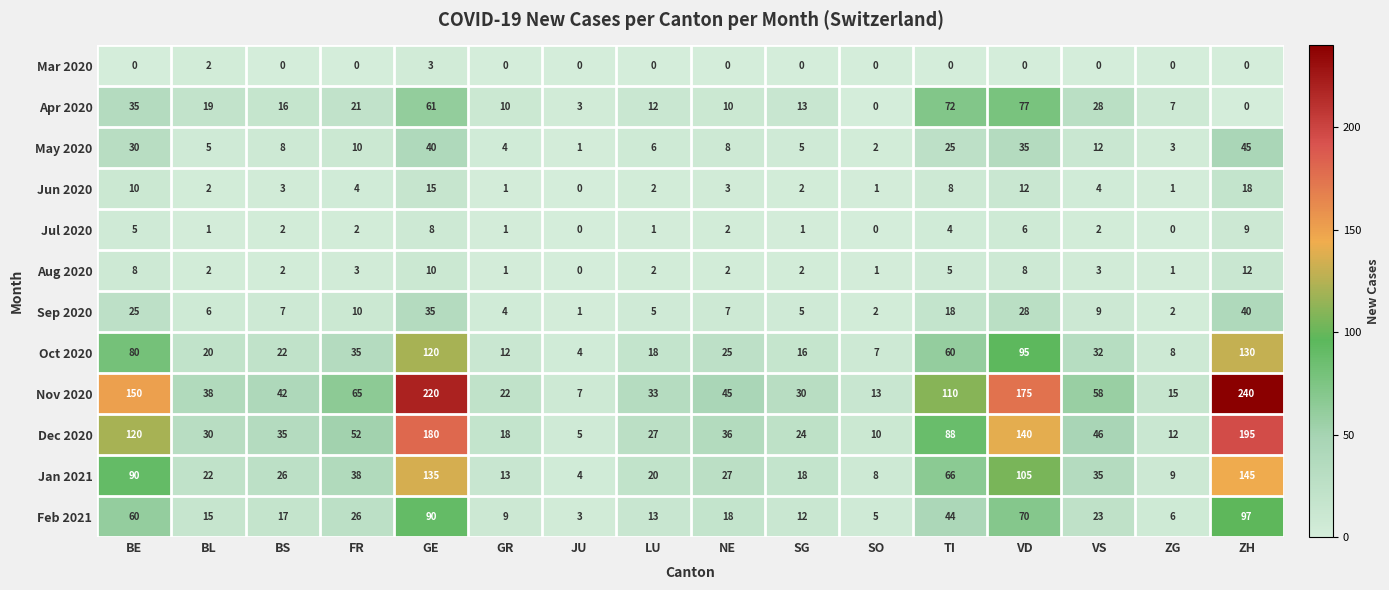

Between ZG and ZH, which series saw the biggest shift?

Nov 2020